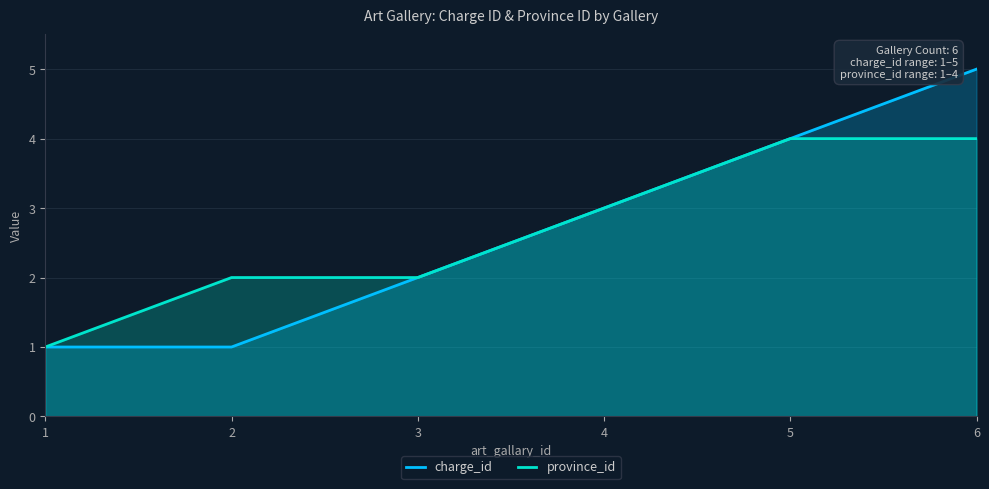

What is the value of the charge_id point at the 5th from the left?

4